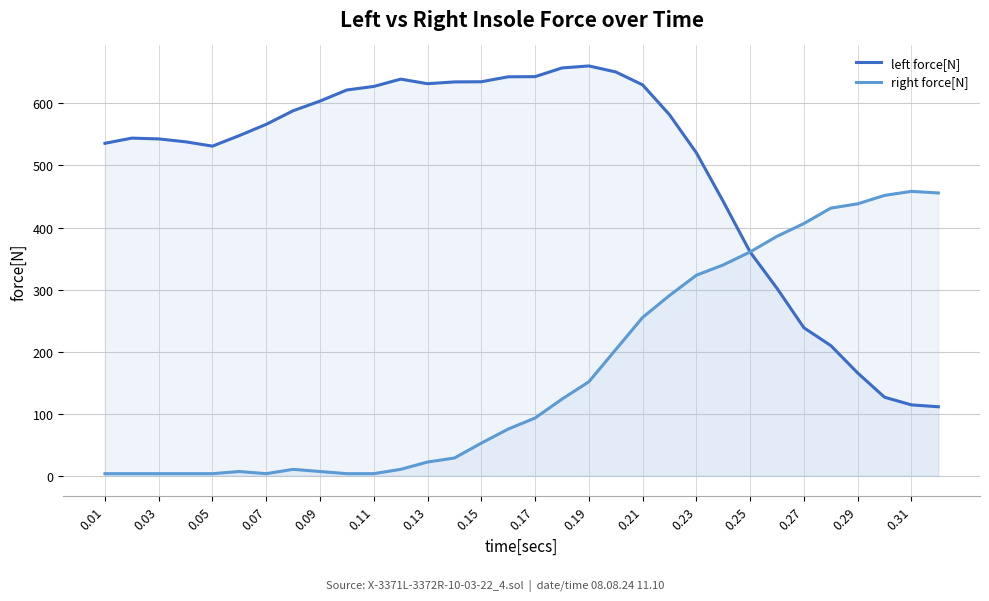

Does the chart display data point markers on the line(s)?

No